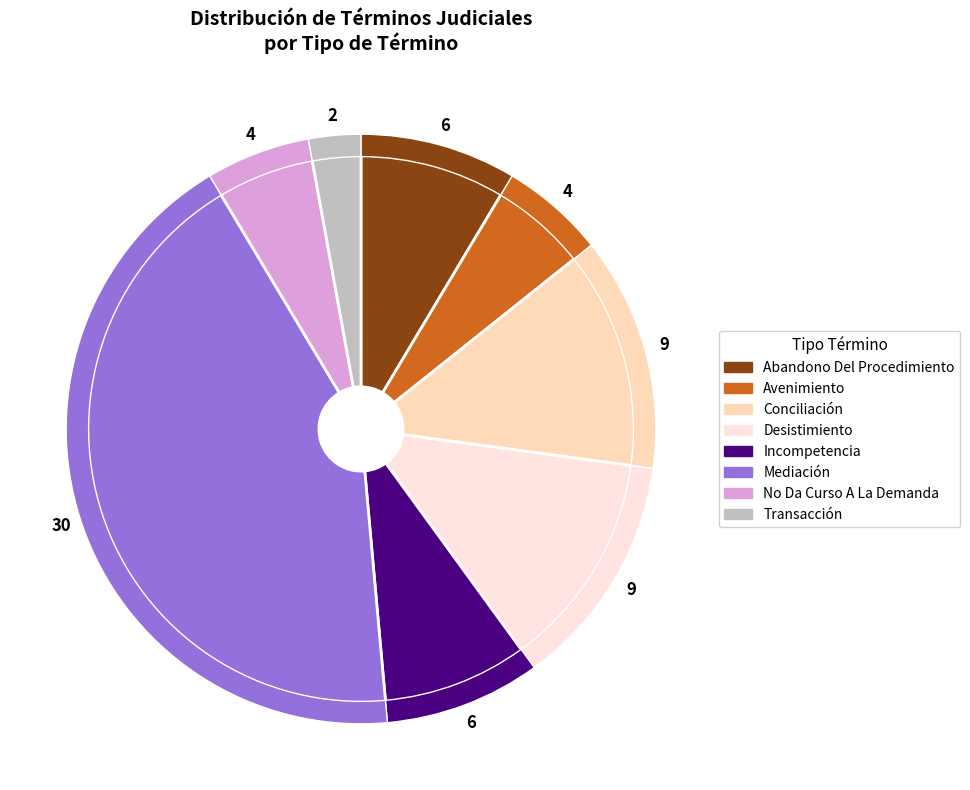

Count the number of slices in the pie.

8